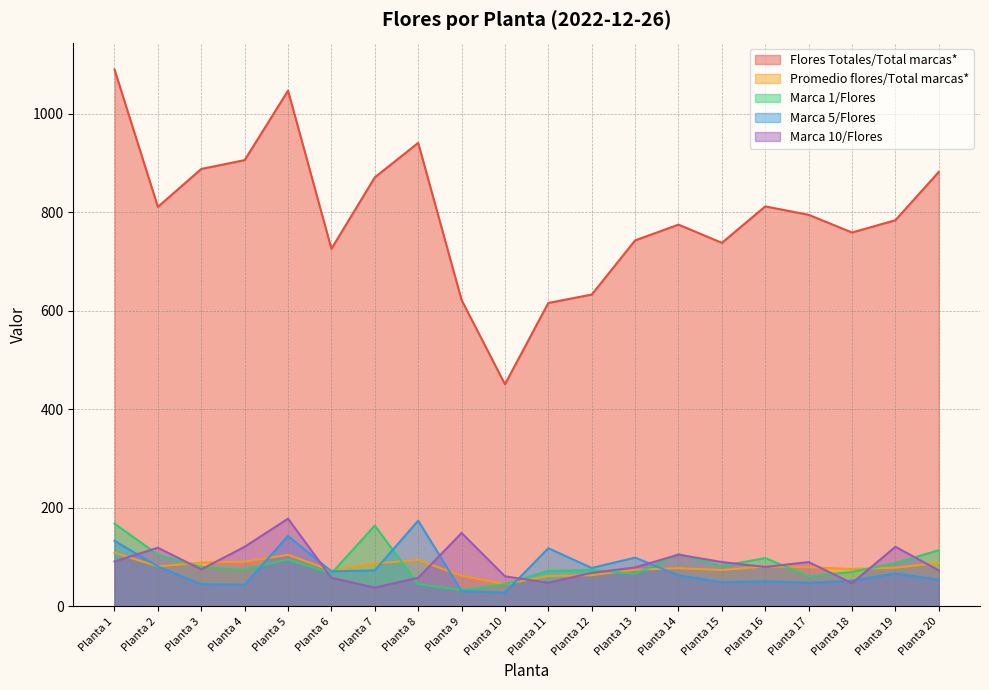

At how many categories does at least one series exceed 734?

15